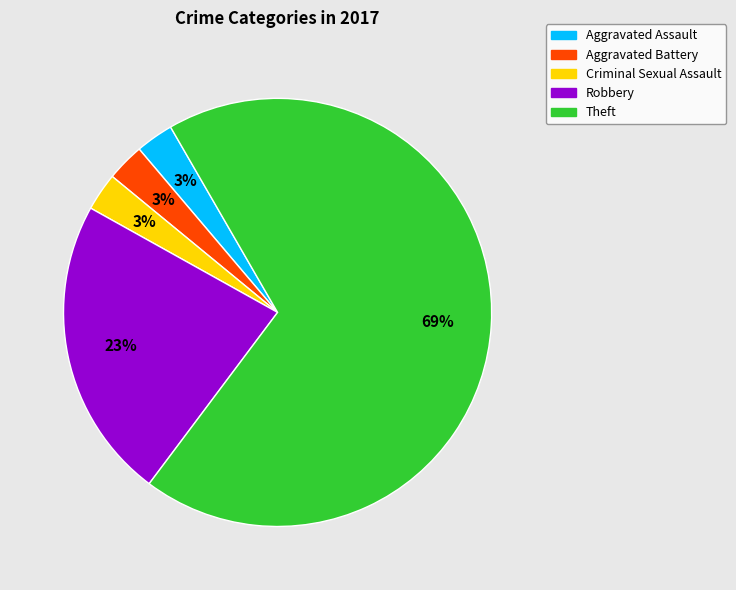

The Criminal Sexual Assault slice represents 3% of the pie. True or false?

True